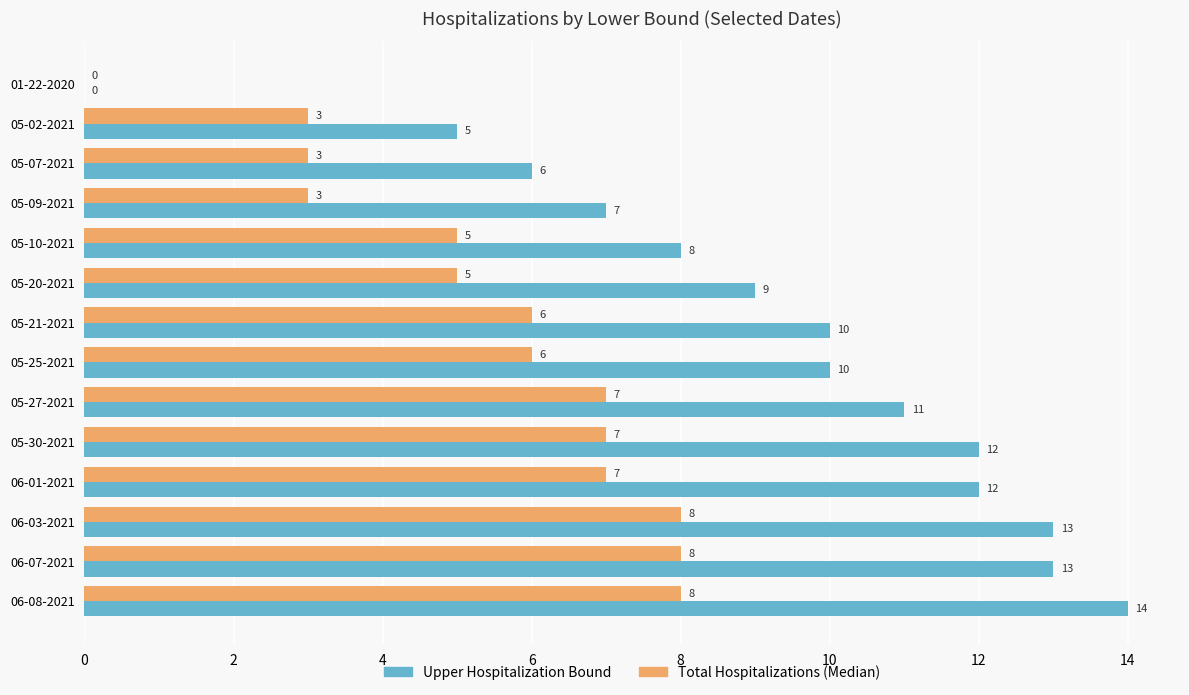

Between 05-09-2021 and 06-01-2021, which series saw the biggest shift?

Upper Hospitalization Bound